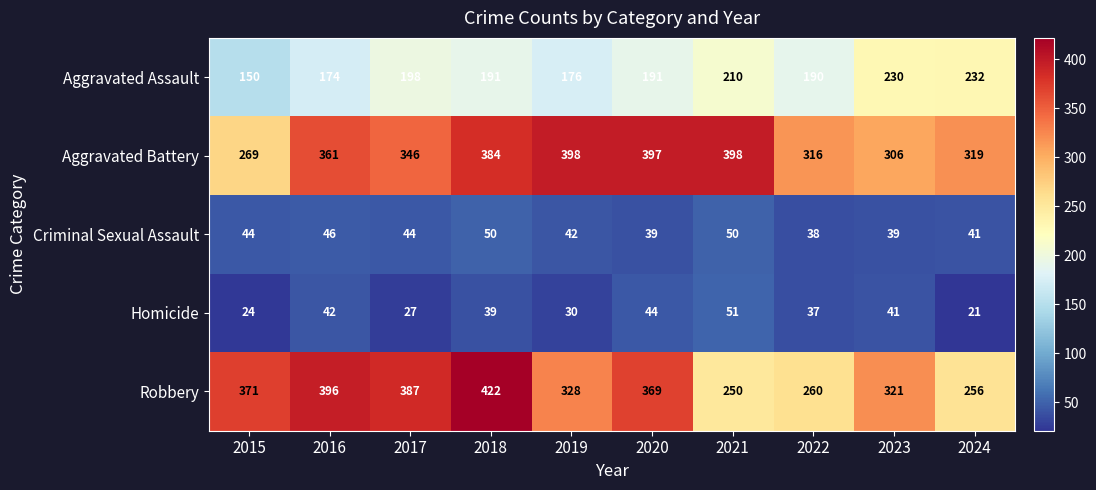

What is the average value of the Criminal Sexual Assault series?

43